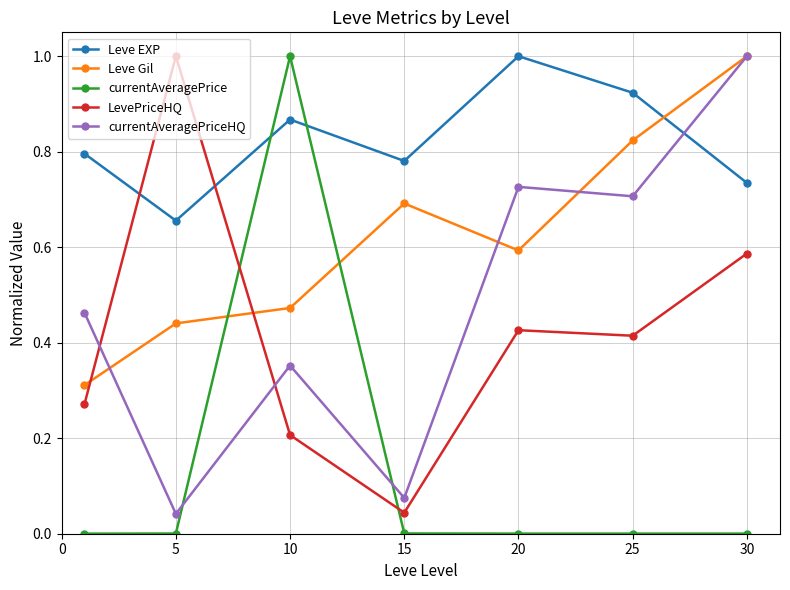

Which series has the largest total across all categories?

Leve EXP